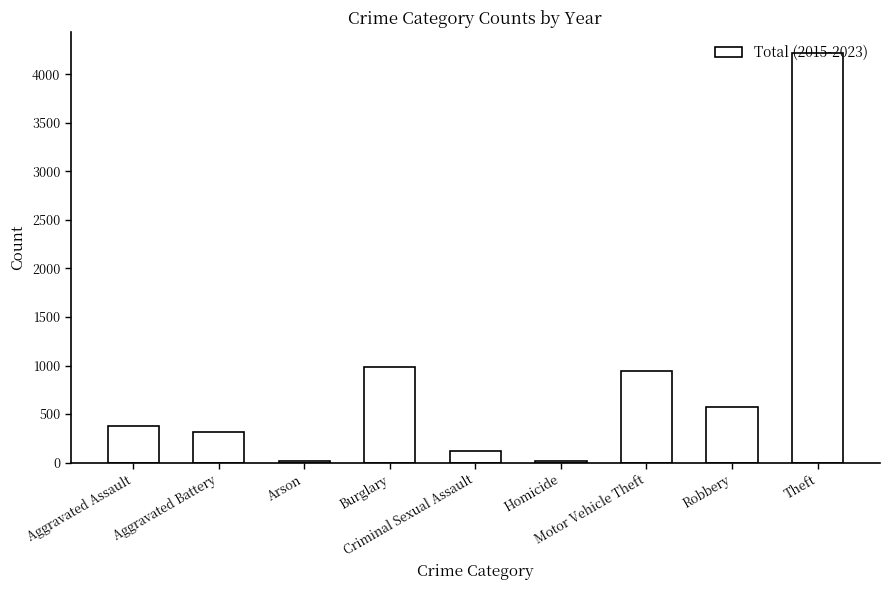

How many values are below 382?

4